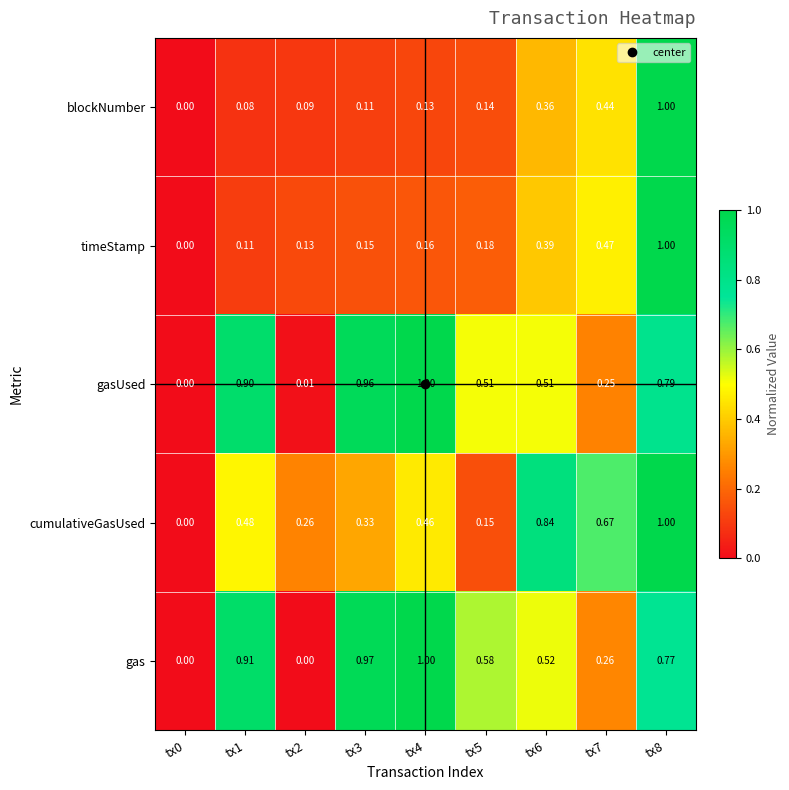

Between tx0 and tx1, which series saw the biggest shift?

gas